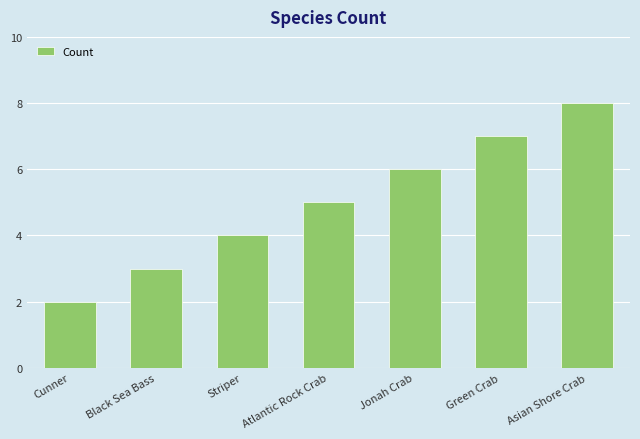

Reading left to right, extract all data points from this chart.

2	3	4	5	6	7	8